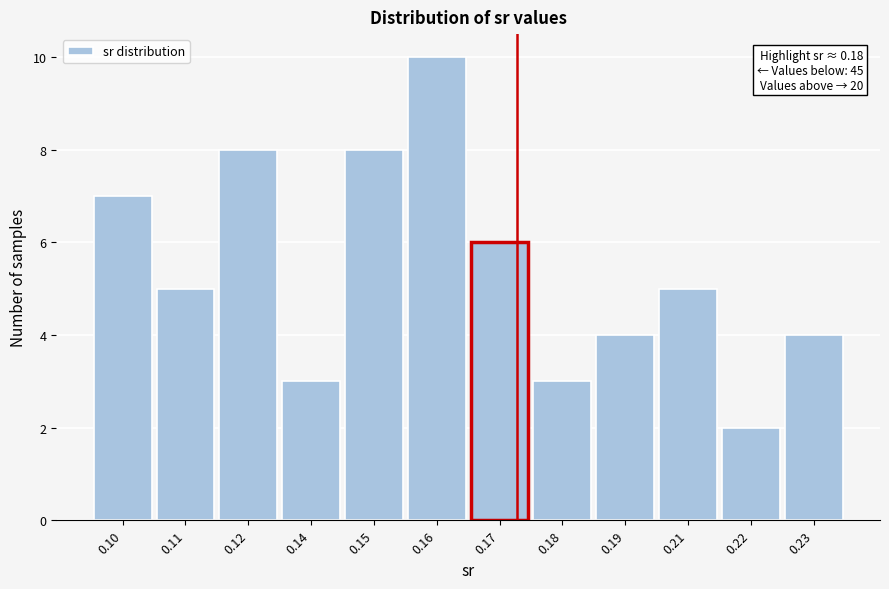

Reading left to right, what are all the values shown in this chart?

0.10=7	0.11=5	0.12=8	0.14=3	0.15=8	0.16=10	0.17=6	0.18=3	0.19=4	0.21=5	0.22=2	0.23=4